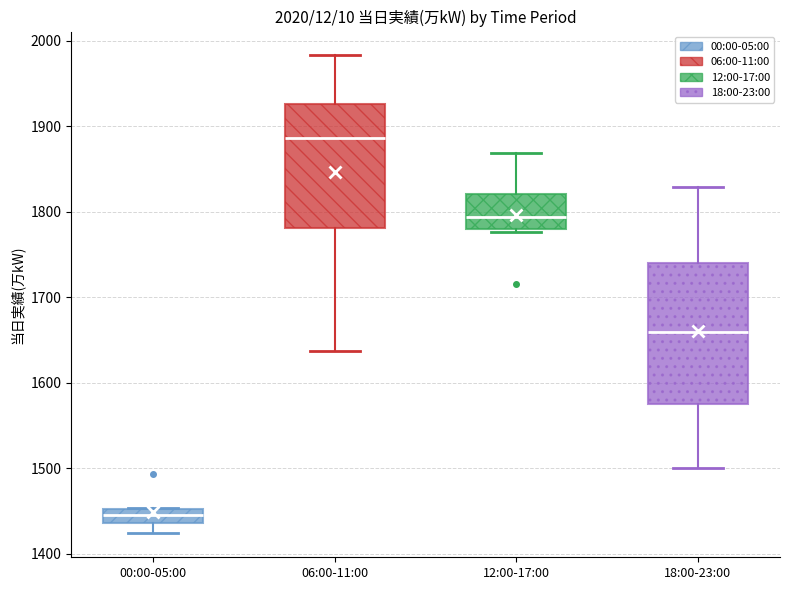

Where is the upper edge of the box for 18:00-23:00 on the y-axis? The values are not printed on the chart, so give them approximately, as read against the axis.

1740